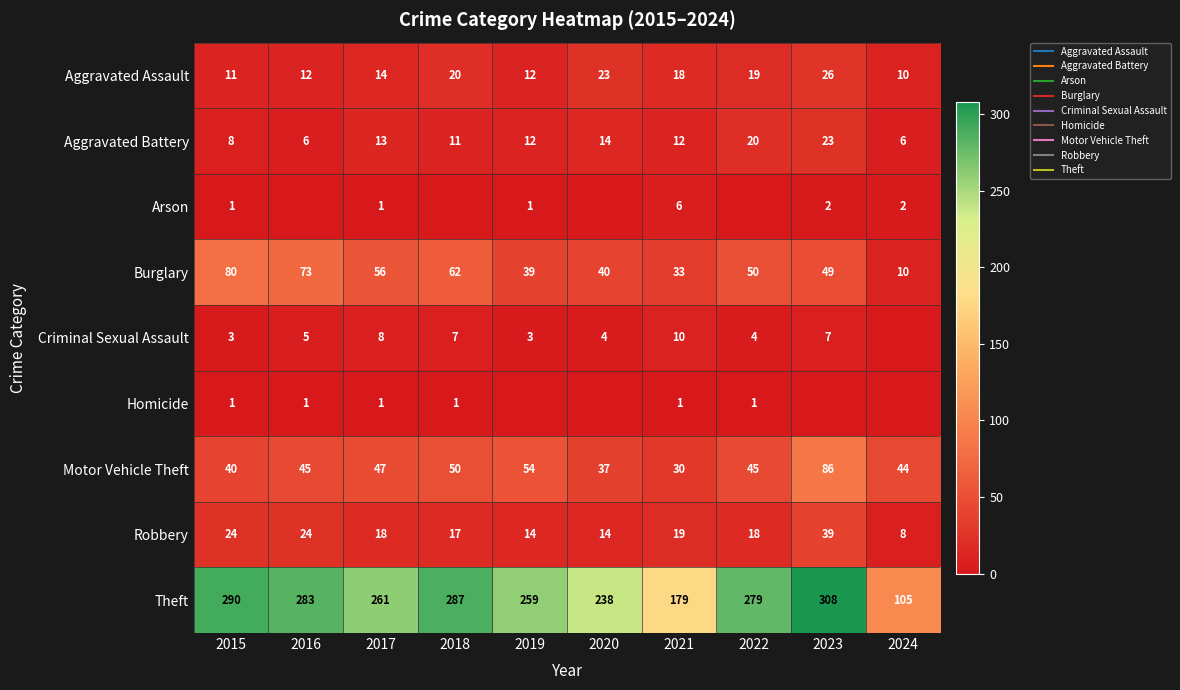

What is the total value across all series at 2015?

458